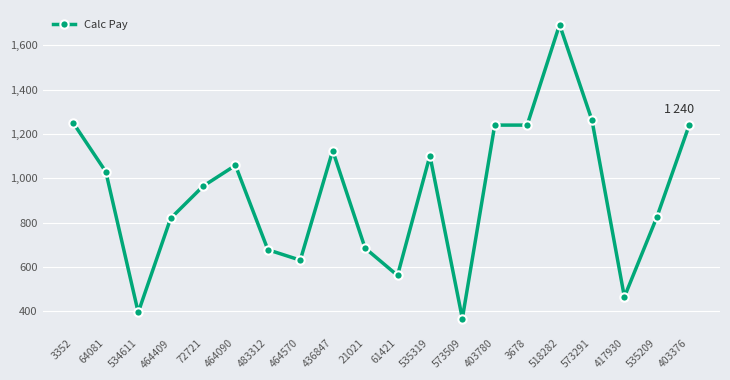

What is the label of the 17th point from the right?

464409